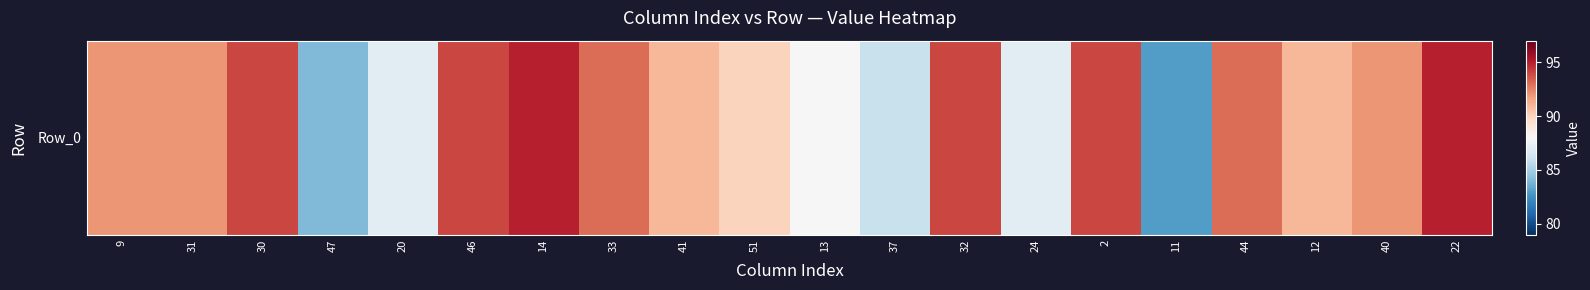

Which has a higher value, 47 or 9?

9